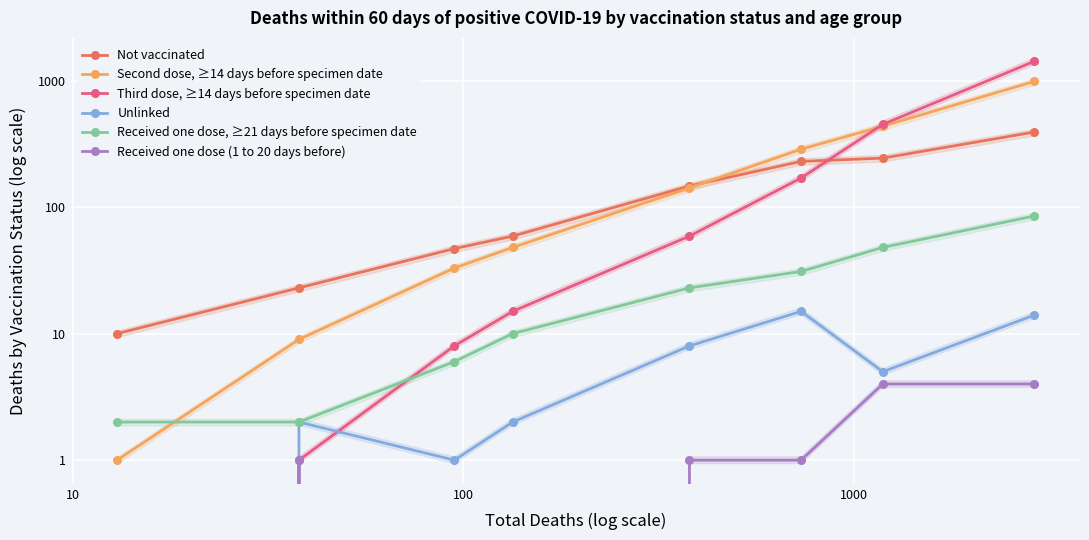

True or false: Received one dose (1 to 20 days before) and Not vaccinated intersect in this chart.

False